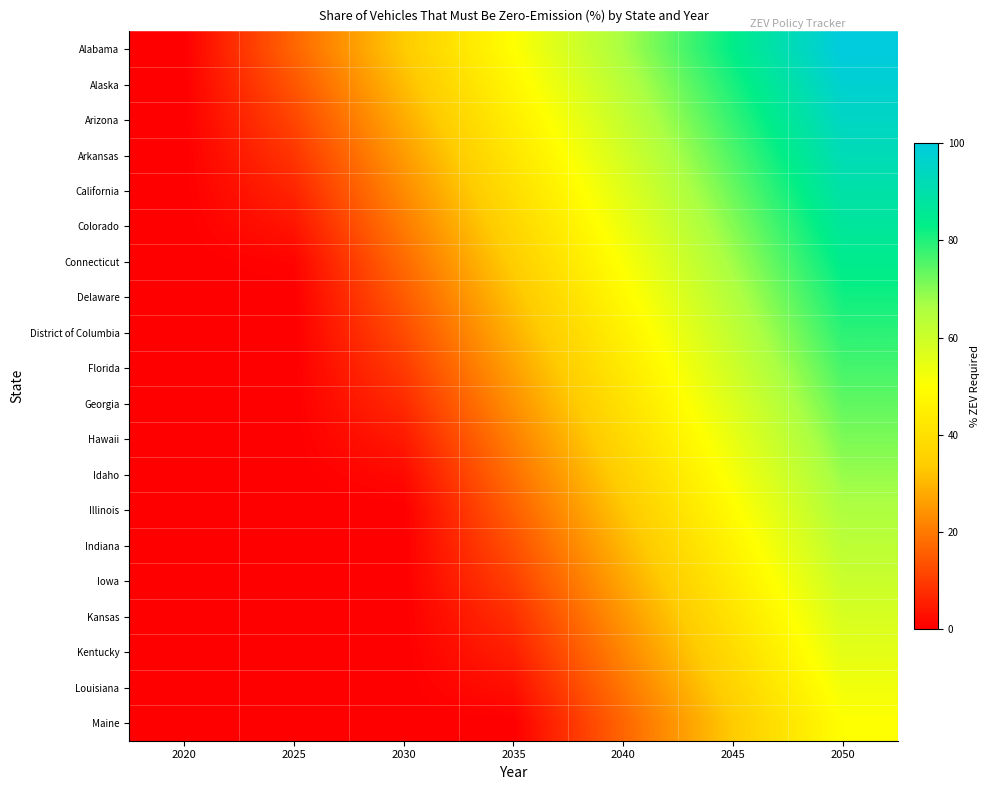

Reading left to right, extract all data points from this chart.

Alabama: 2020=0.0	2025=16.7	2030=33.3	2035=50.0	2040=66.7	2045=83.3	2050=100.0
Alaska: 2020=0.0	2025=14.0	2030=30.7	2035=47.4	2040=64.0	2045=80.7	2050=97.4
Arizona: 2020=0.0	2025=11.4	2030=28.1	2035=44.7	2040=61.4	2045=78.1	2050=94.7
Arkansas: 2020=0.0	2025=8.8	2030=25.4	2035=42.1	2040=58.8	2045=75.4	2050=92.1
California: 2020=0.0	2025=6.1	2030=22.8	2035=39.5	2040=56.1	2045=72.8	2050=89.5
Colorado: 2020=0.0	2025=3.5	2030=20.2	2035=36.8	2040=53.5	2045=70.2	2050=86.8
Connecticut: 2020=0.0	2025=0.9	2030=17.5	2035=34.2	2040=50.9	2045=67.5	2050=84.2
Delaware: 2020=0.0	2025=0.0	2030=14.9	2035=31.6	2040=48.2	2045=64.9	2050=81.6
District of Columbia: 2020=0.0	2025=0.0	2030=12.3	2035=28.9	2040=45.6	2045=62.3	2050=78.9
Florida: 2020=0.0	2025=0.0	2030=9.6	2035=26.3	2040=43.0	2045=59.6	2050=76.3
Georgia: 2020=0.0	2025=0.0	2030=7.0	2035=23.7	2040=40.4	2045=57.0	2050=73.7
Hawaii: 2020=0.0	2025=0.0	2030=4.4	2035=21.1	2040=37.7	2045=54.4	2050=71.1
Idaho: 2020=0.0	2025=0.0	2030=1.8	2035=18.4	2040=35.1	2045=51.8	2050=68.4
Illinois: 2020=0.0	2025=0.0	2030=0.0	2035=15.8	2040=32.5	2045=49.1	2050=65.8
Indiana: 2020=0.0	2025=0.0	2030=0.0	2035=13.2	2040=29.8	2045=46.5	2050=63.2
Iowa: 2020=0.0	2025=0.0	2030=0.0	2035=10.5	2040=27.2	2045=43.9	2050=60.5
Kansas: 2020=0.0	2025=0.0	2030=0.0	2035=7.9	2040=24.6	2045=41.2	2050=57.9
Kentucky: 2020=0.0	2025=0.0	2030=0.0	2035=5.3	2040=21.9	2045=38.6	2050=55.3
Louisiana: 2020=0.0	2025=0.0	2030=0.0	2035=2.6	2040=19.3	2045=36.0	2050=52.6
Maine: 2020=0.0	2025=0.0	2030=0.0	2035=0.0	2040=16.7	2045=33.3	2050=50.0